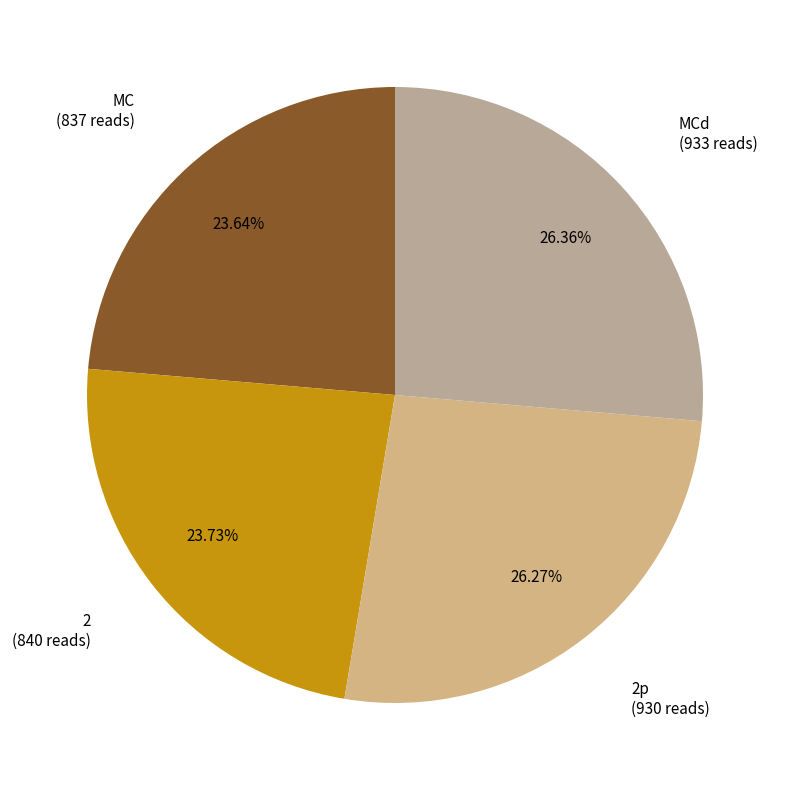

To the nearest percent, what is the difference between the MCd and MC slice percentages?

3%